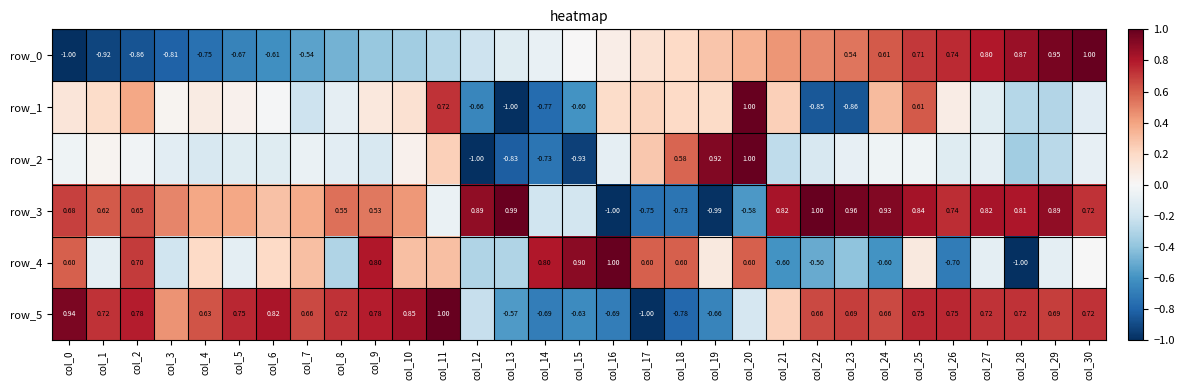

How many positive values does the row_4 series have?

16